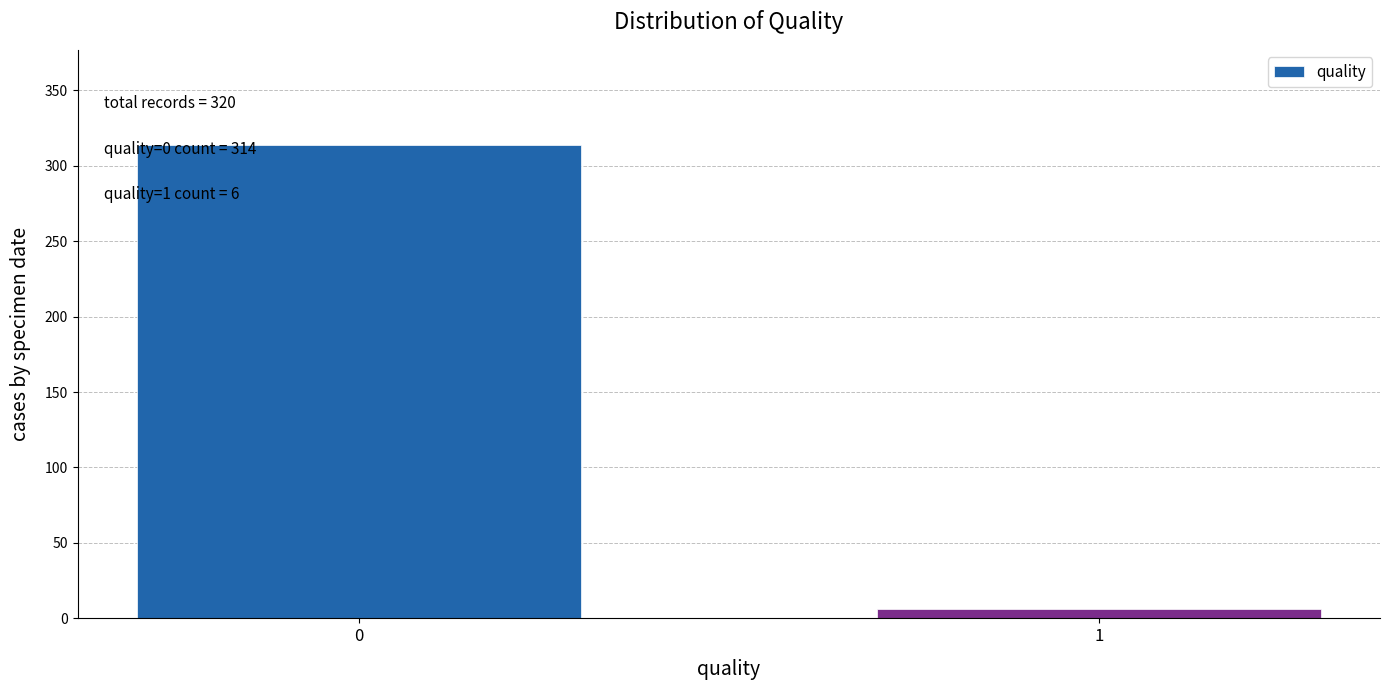

Reading right to left, list all the values displayed in this chart.

6	314